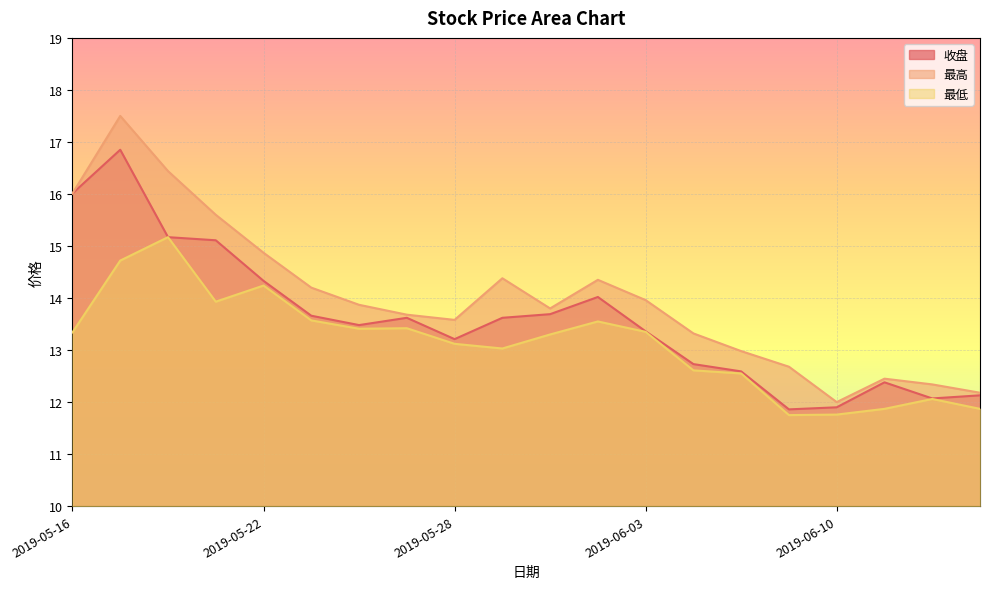

What is the difference between the maximum and minimum values in the 收盘 series?

5.0